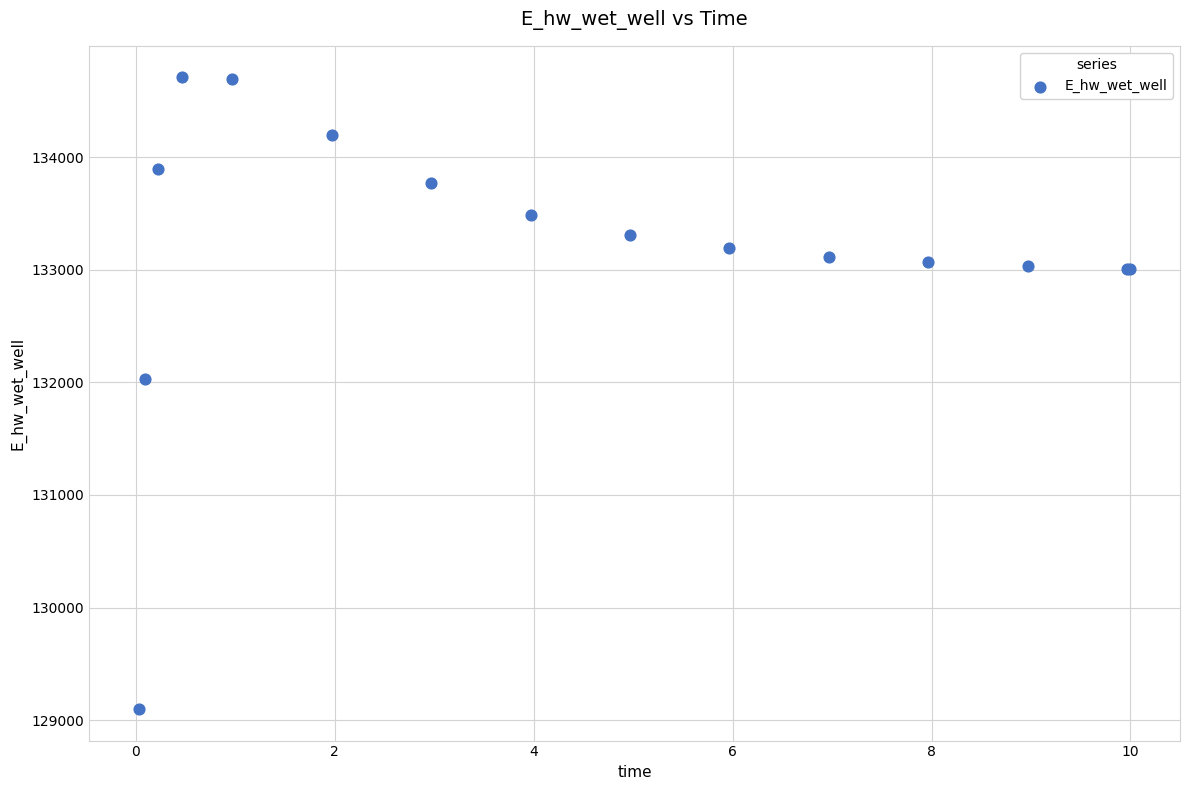

What Y value in the scatter plot is closest to 131903?

132025.4